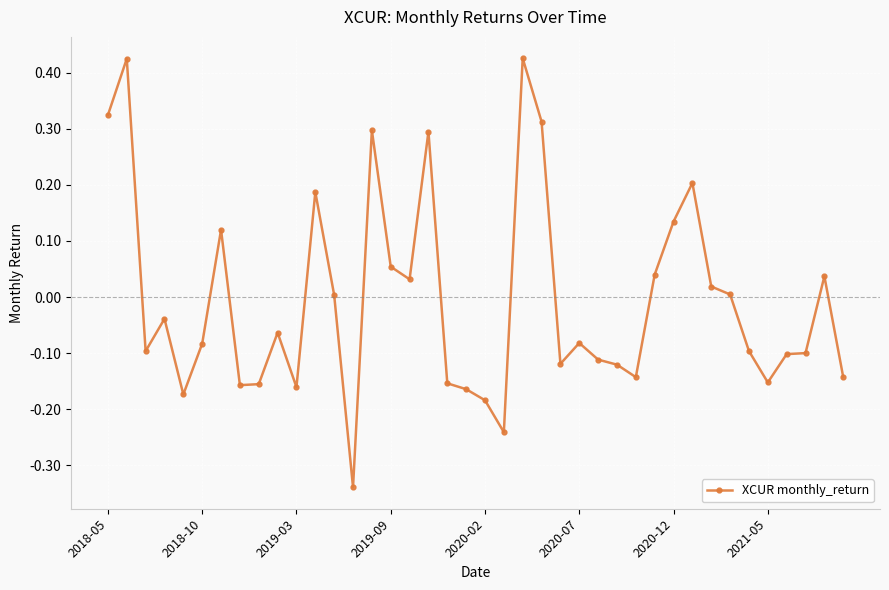

What is the difference between the maximum and minimum values?

0.8